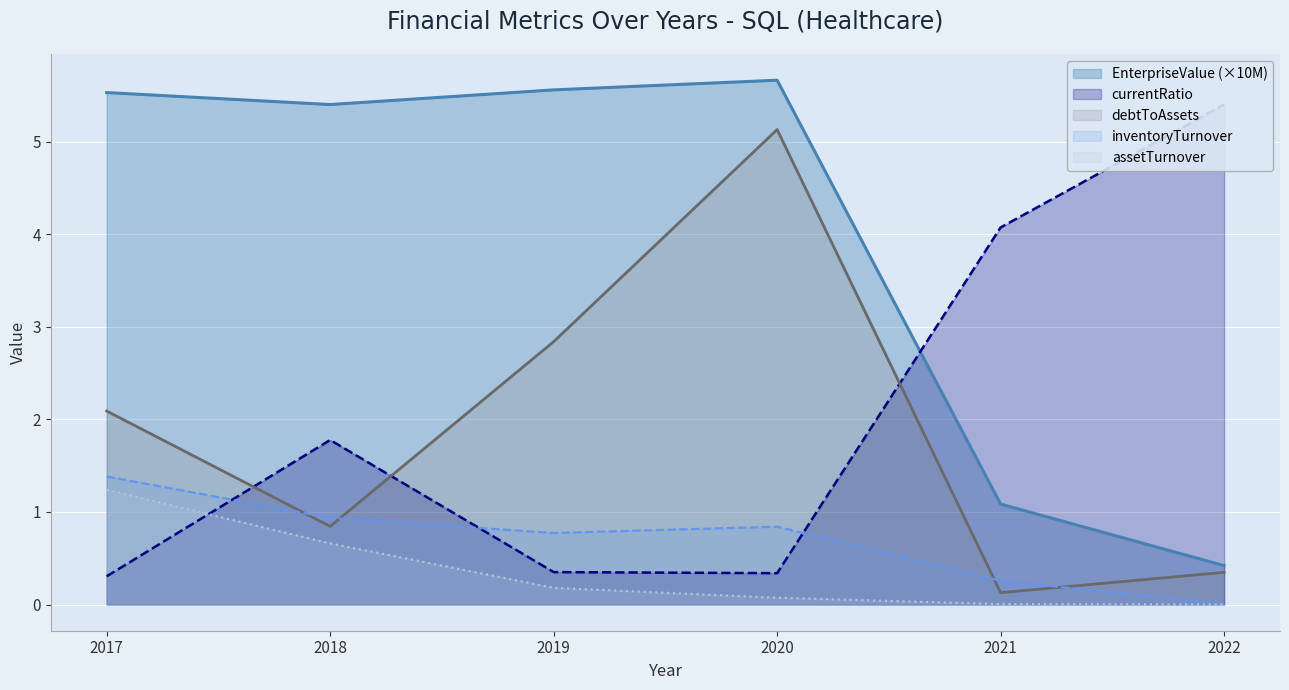

The value of EnterpriseValue at 2020 is 5.7. True or false?

True